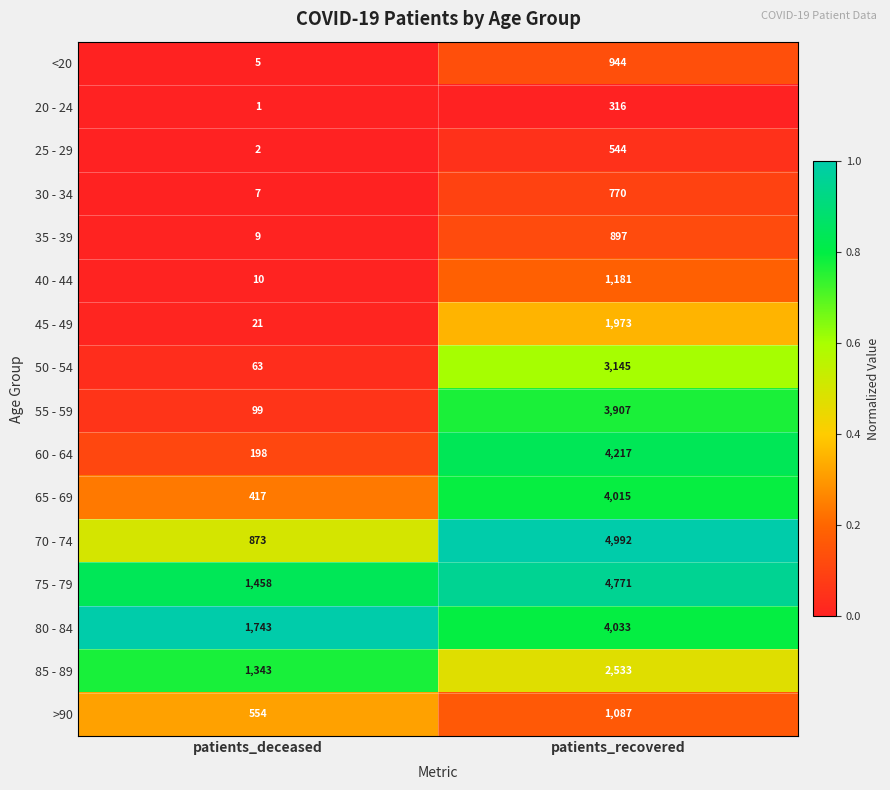

Rank the series by their maximum value, from lowest to highest.

20 - 24, 25 - 29, 30 - 34, 35 - 39, <20, >90, 40 - 44, 45 - 49, 85 - 89, 50 - 54, 55 - 59, 65 - 69, 80 - 84, 60 - 64, 75 - 79, 70 - 74